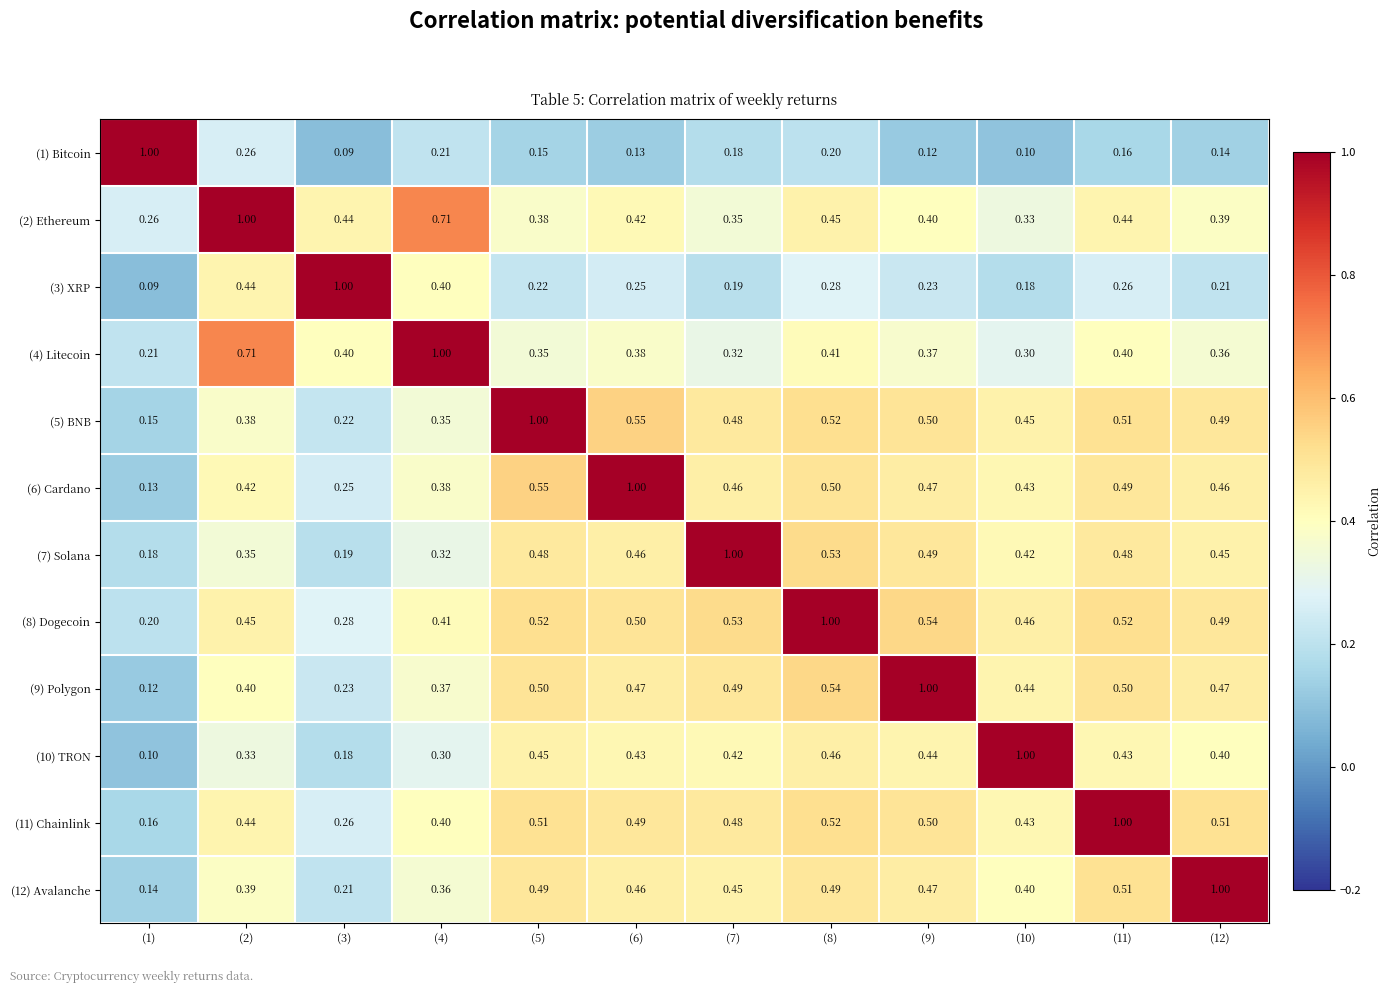

At how many categories does at least one series exceed 0?

12